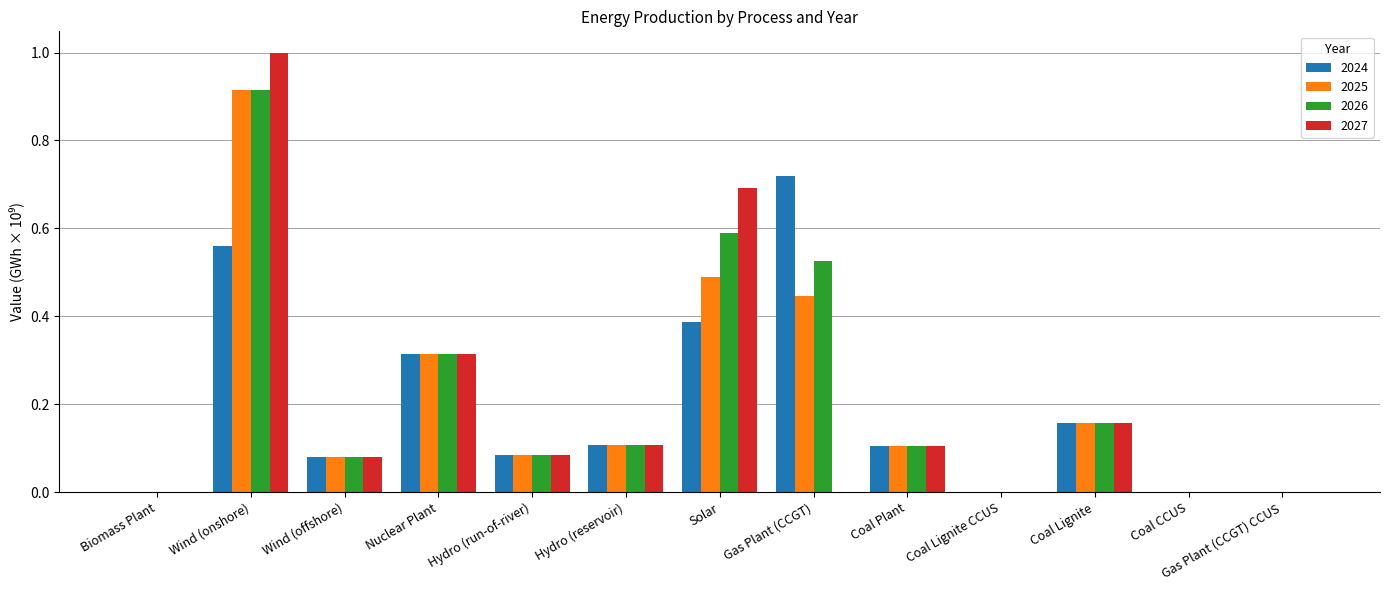

What is the sum of all 2026 values?

2.9